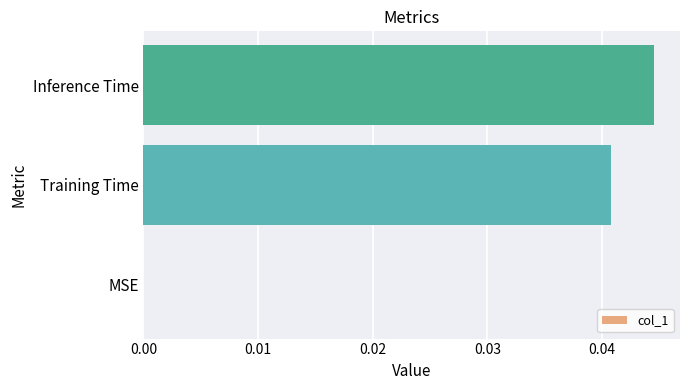

Between MSE and Training Time, which is larger?

Training Time